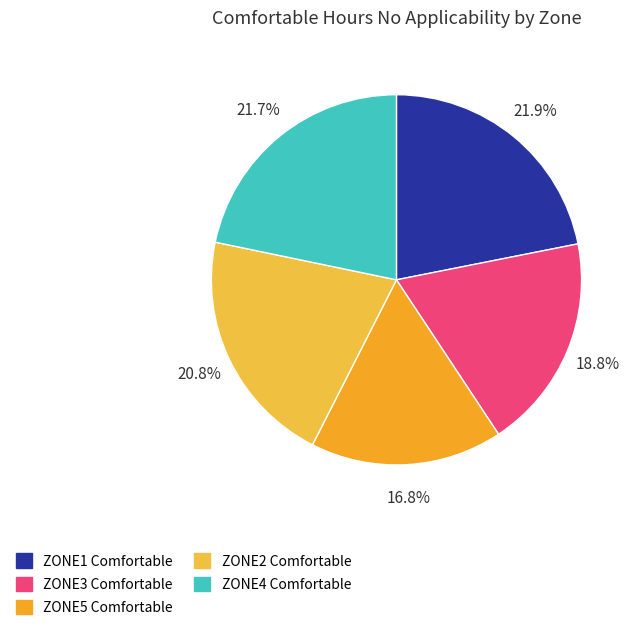

To the nearest percent, what percentage of the pie is ZONE3?

19%